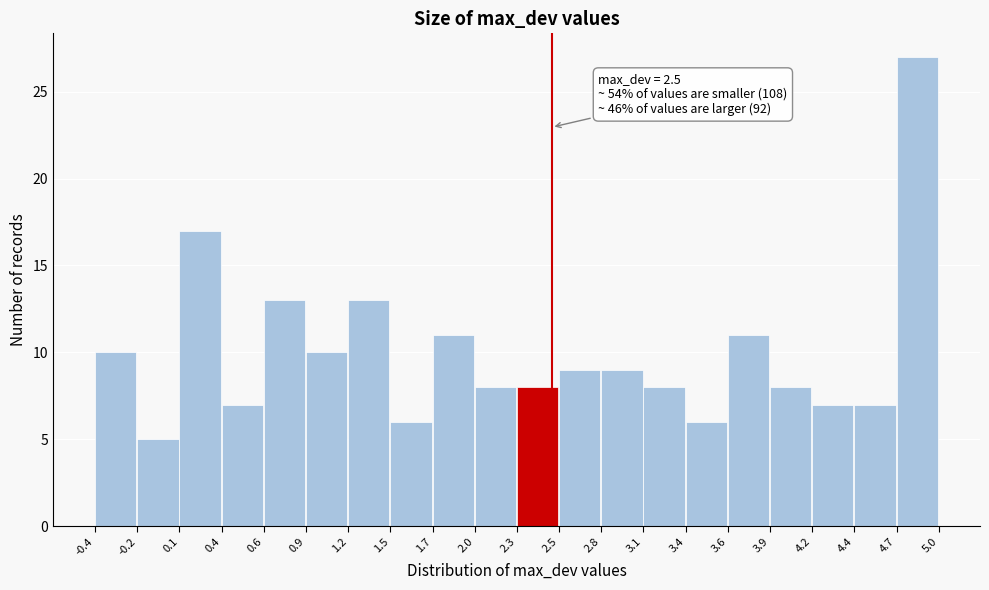

Which range on the x-axis has the tallest bar?

4.7 to 5.0